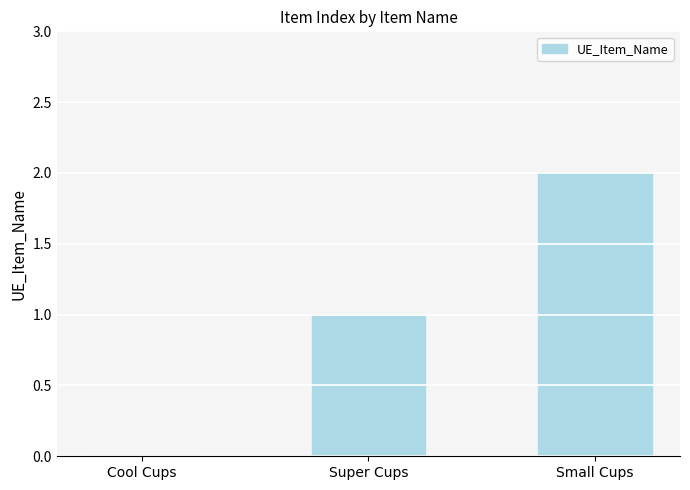

How many distinct data groups are displayed?

1